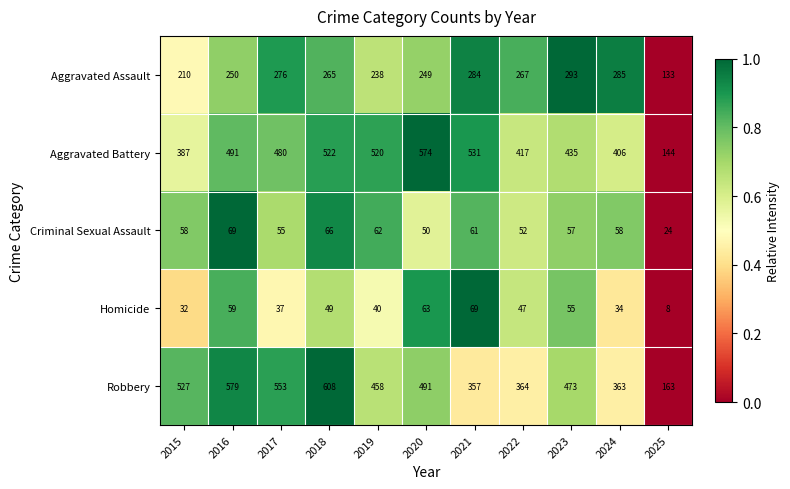

Rank the categories by Robbery value from lowest to highest.

2025, 2021, 2024, 2022, 2019, 2023, 2020, 2015, 2017, 2016, 2018